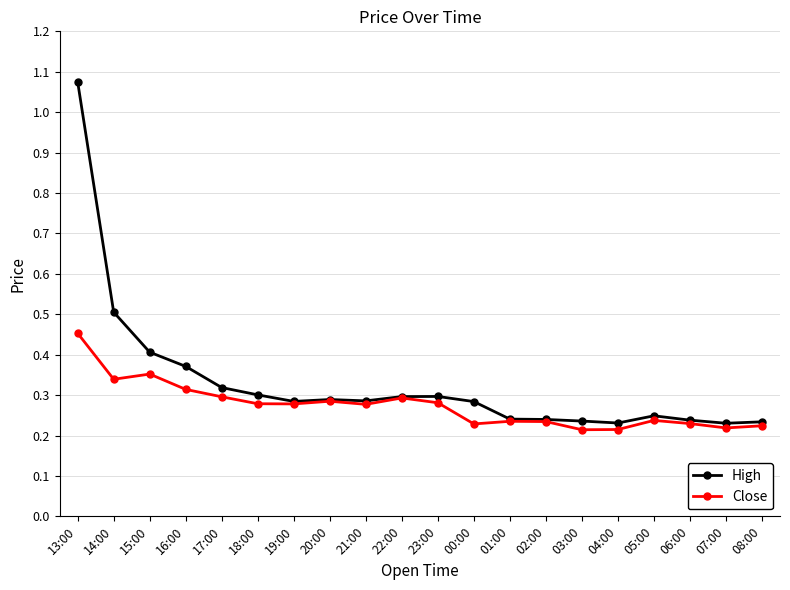

At how many categories does at least one series exceed 0?

20